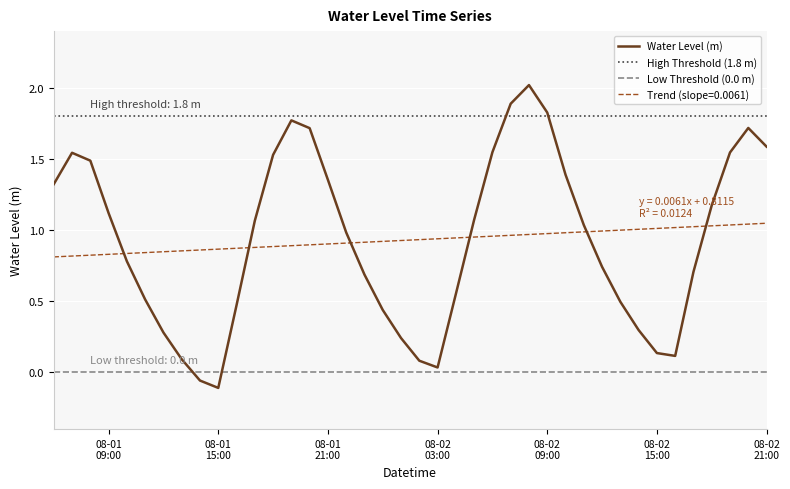

True or false: Trend (slope=0.0061) and Water Level (m) intersect in this chart.

True